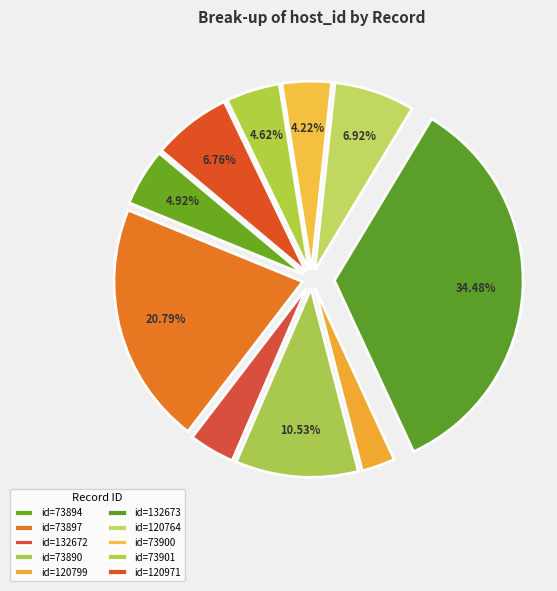

To the nearest percent, what is the average slice percentage?

10%